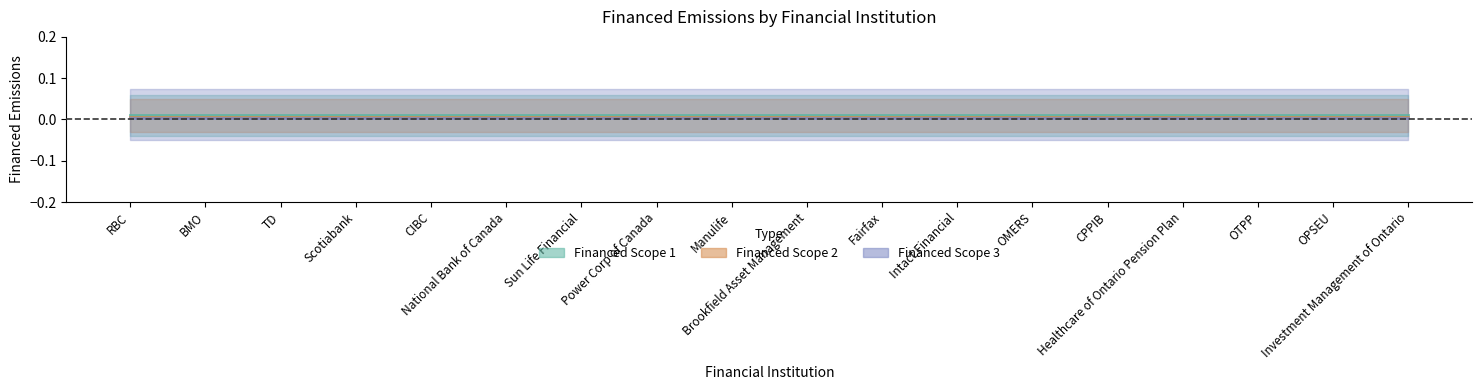

True or false: Financed Scope 1 and Financed Scope 2 cross at least once.

False